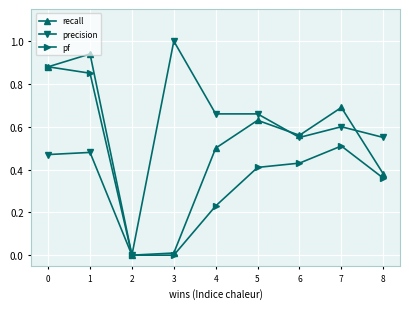

Is this an area chart (filled region under the line)?

No